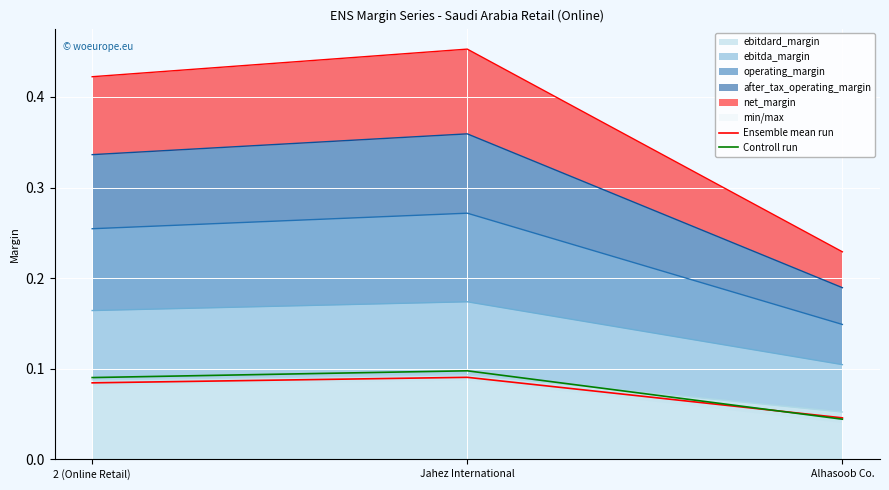

Reading left to right, transcribe all the data shown in this chart.

Ensemble mean run: 0.1	0.1	0.0
Controll run: 0.1	0.1	0.0